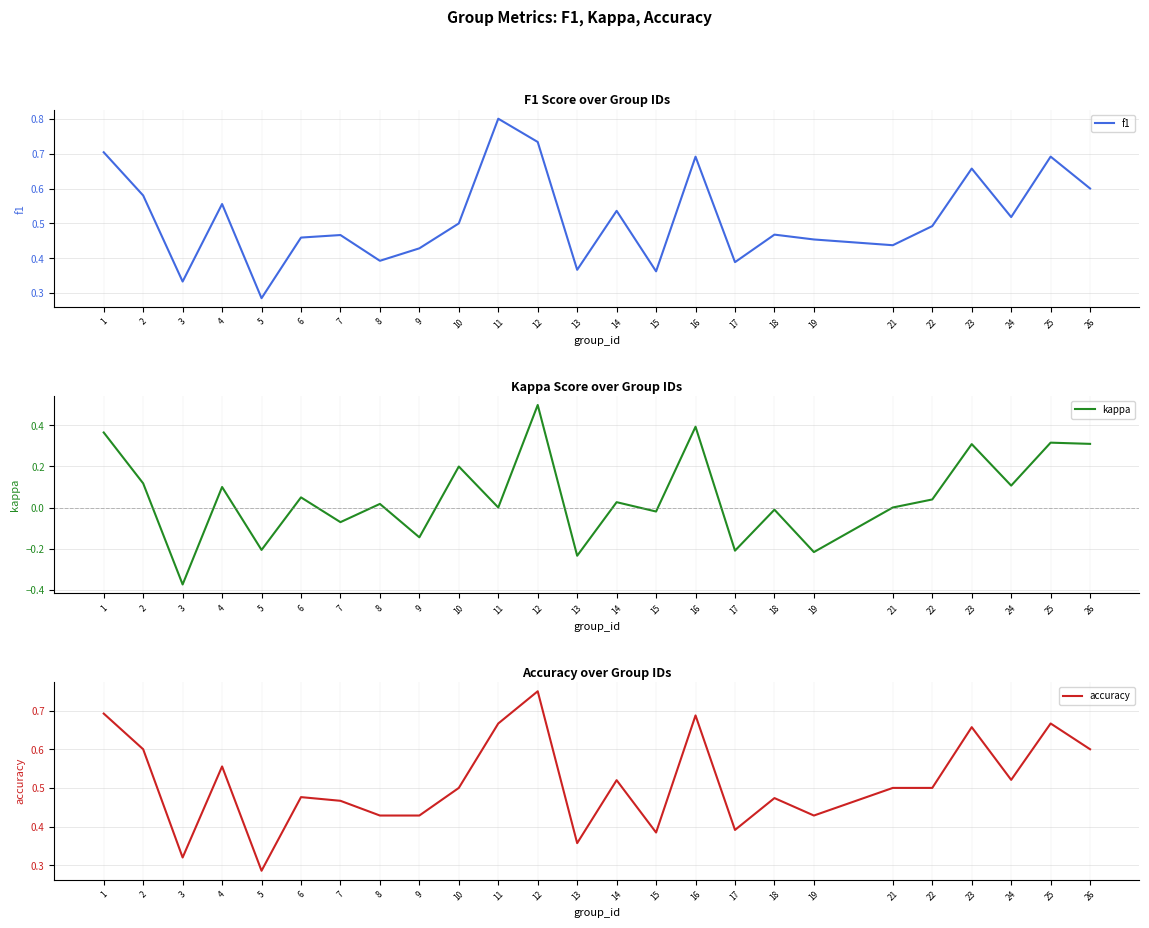

List the series in order of their peak value, lowest first.

kappa, accuracy, f1